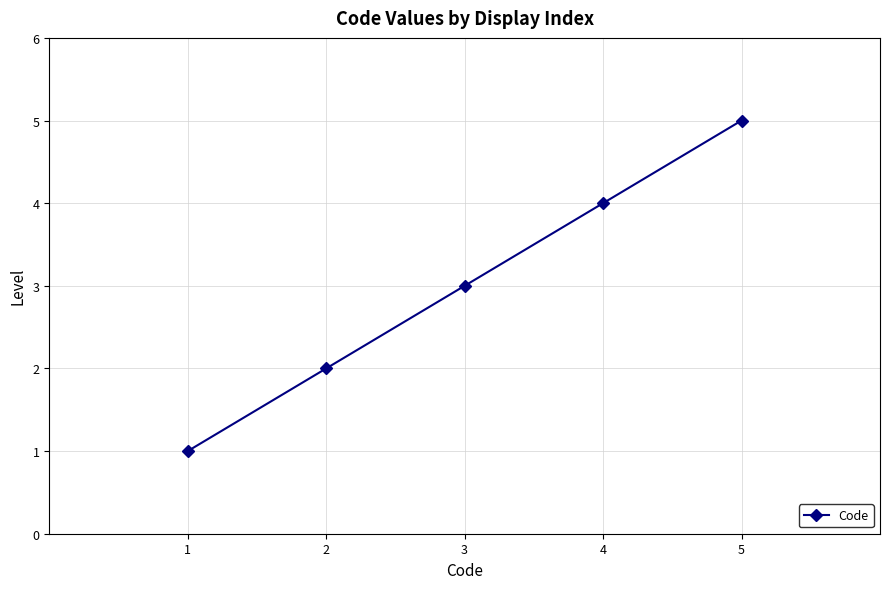

Which has a higher value, 2 or 5?

5